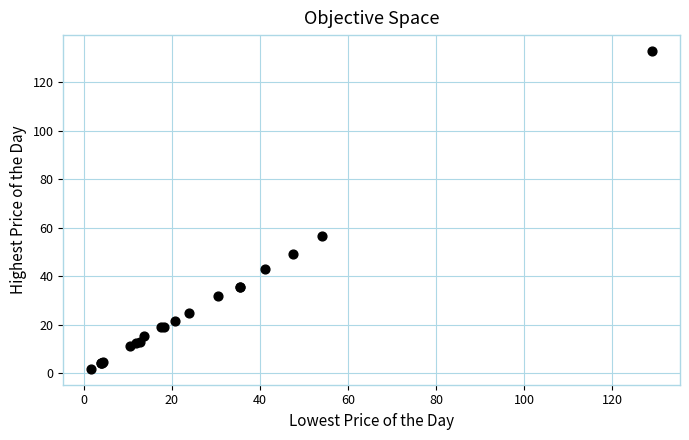

What Y value in the scatter plot is closest to 67?

56.5